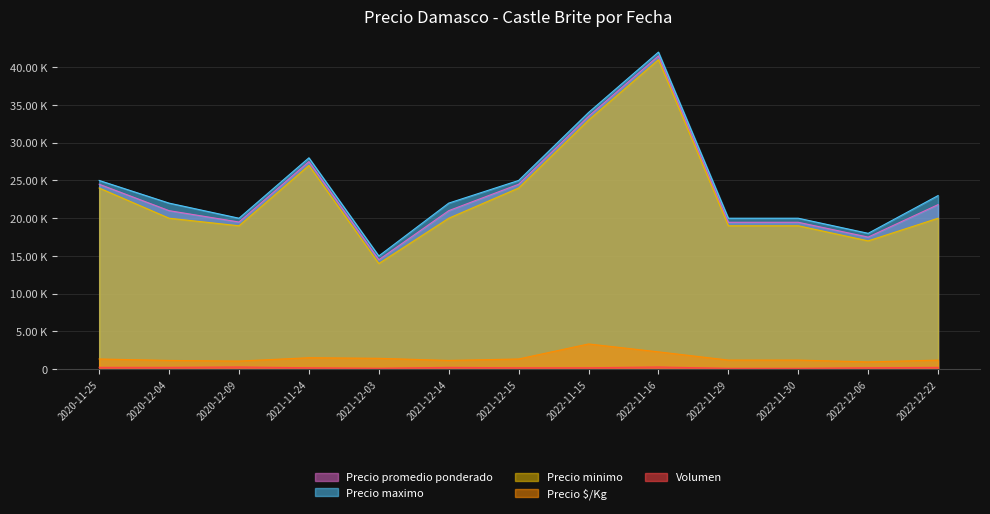

What are all the series names shown in the legend?

Precio promedio ponderado, Precio maximo, Precio minimo, Precio $/Kg, Volumen